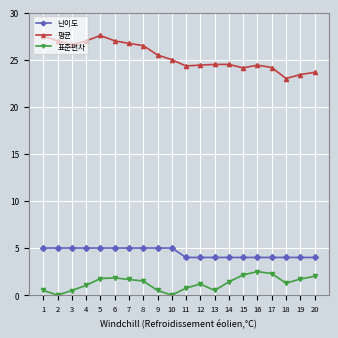

What is the spread (max minus min) of values at 16?

21.9